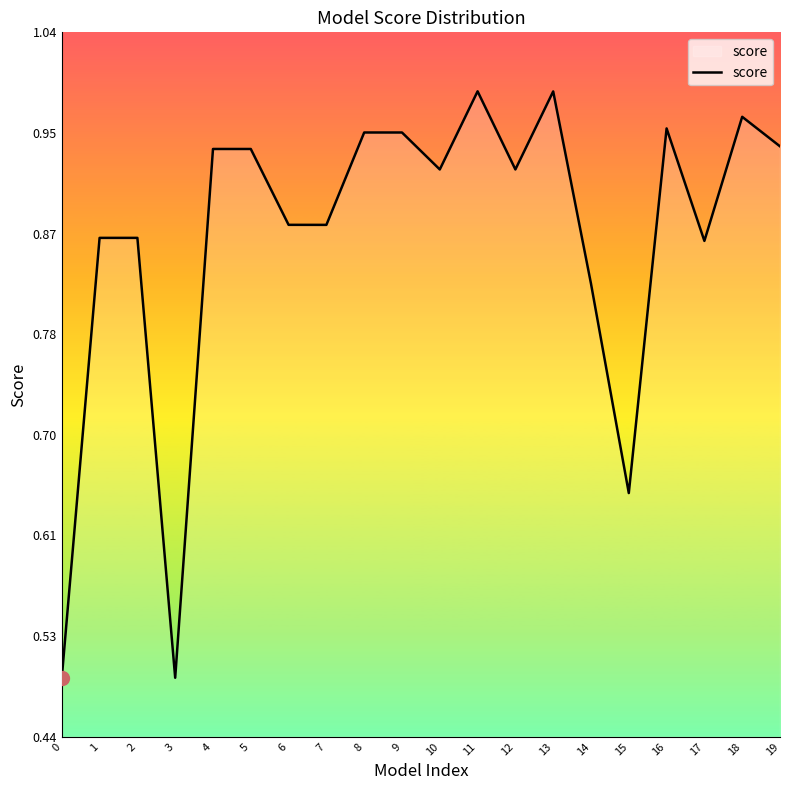

How many lines are shown in the chart?

1